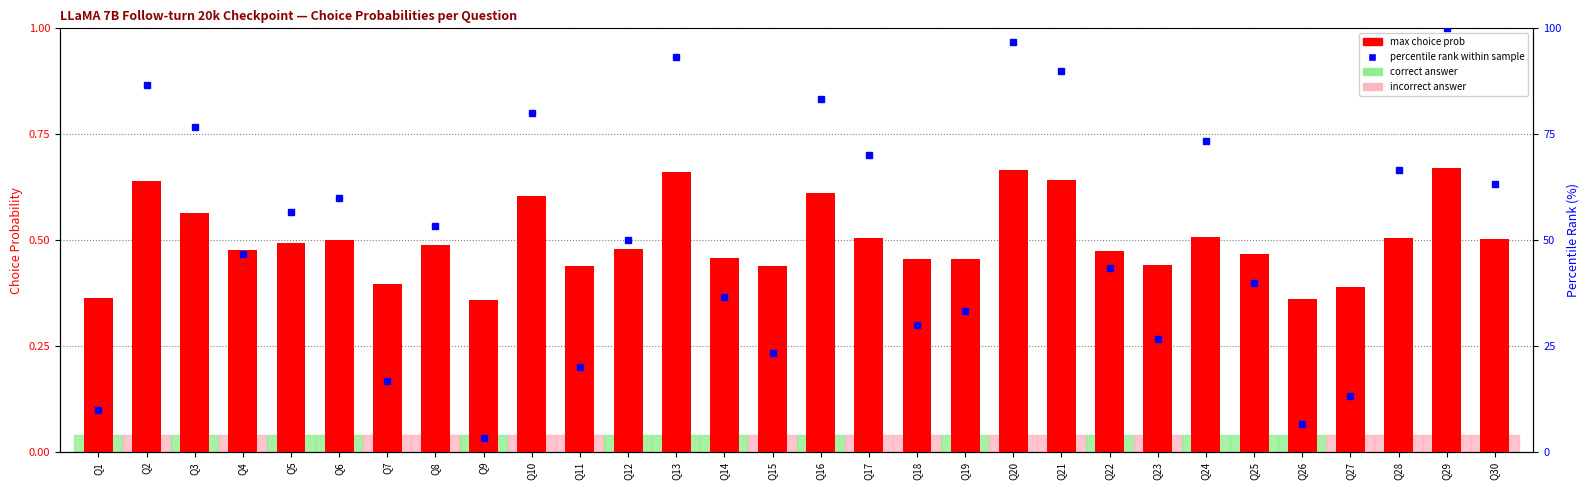

Count the number of data series in this chart.

2